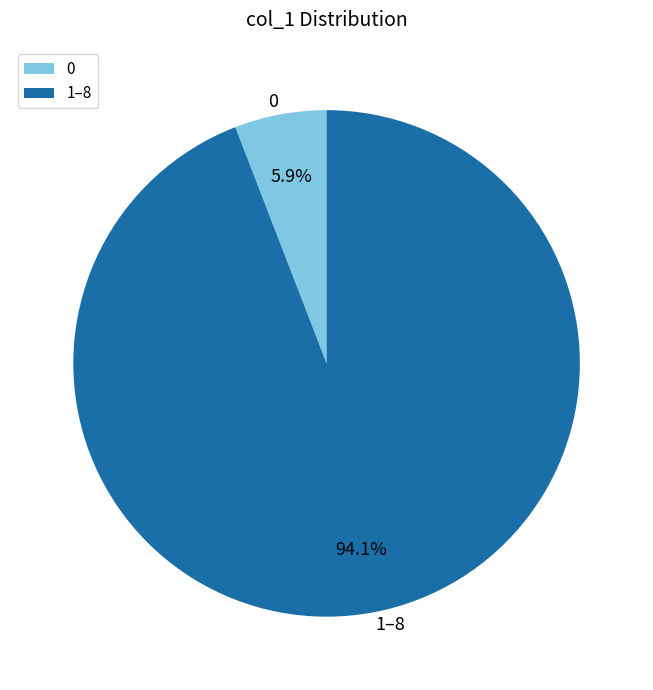

Between 0 and 1–8, which is larger?

1–8